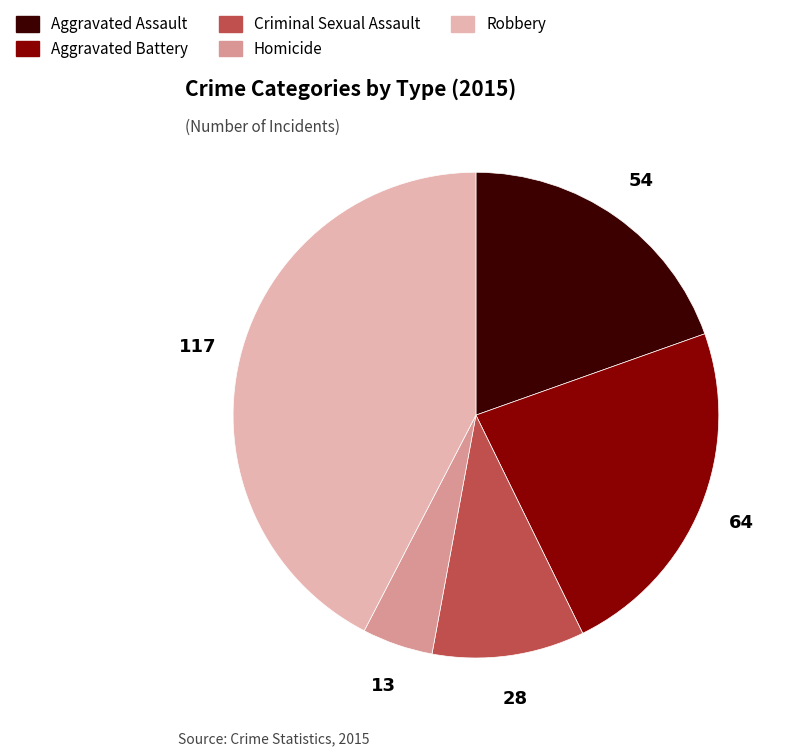

Between Aggravated Battery and Robbery, which is larger?

Robbery